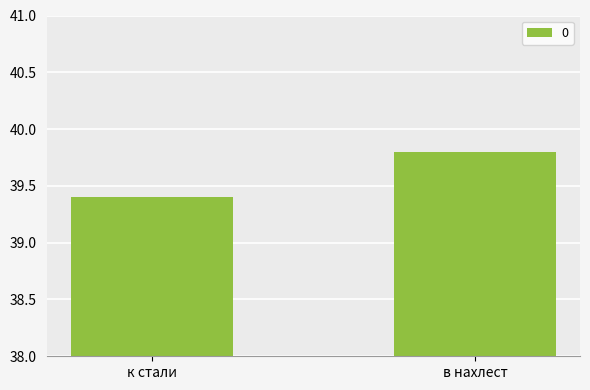

What is the average value?

39.6